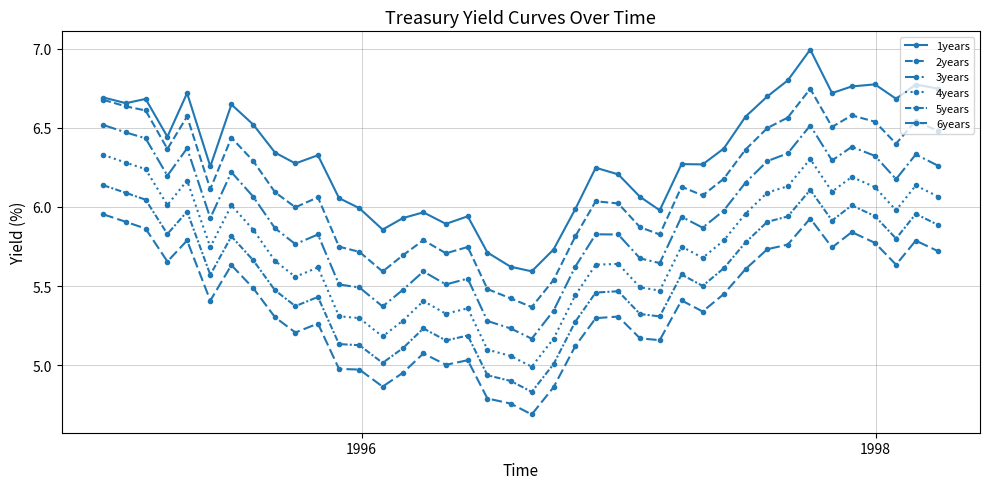

True or false: 4years has more than 2 interior local peaks.

True